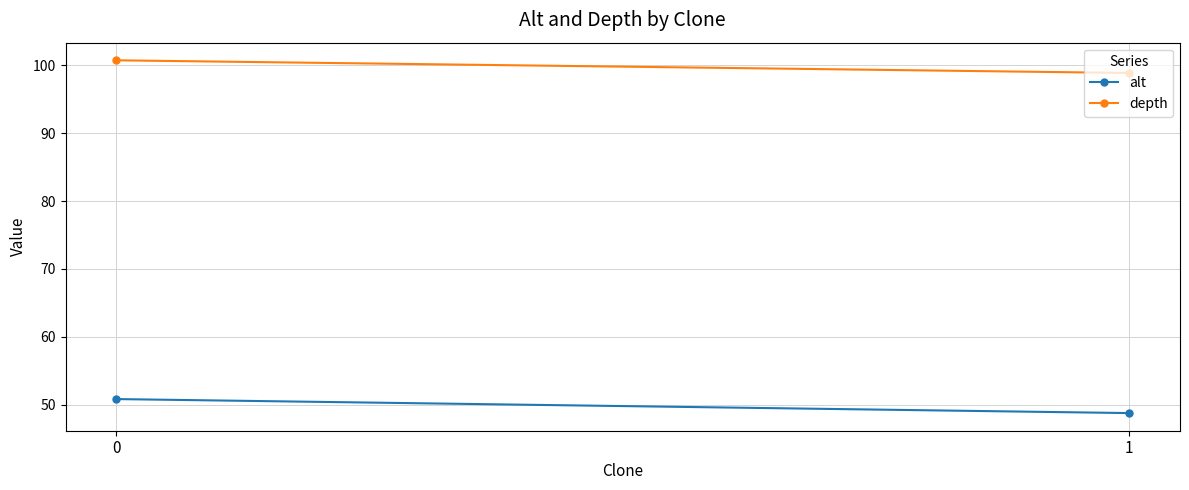

Reading left to right, list all the values displayed in this chart.

alt: 0=50.9	1=48.8
depth: 0=100.7	1=98.8